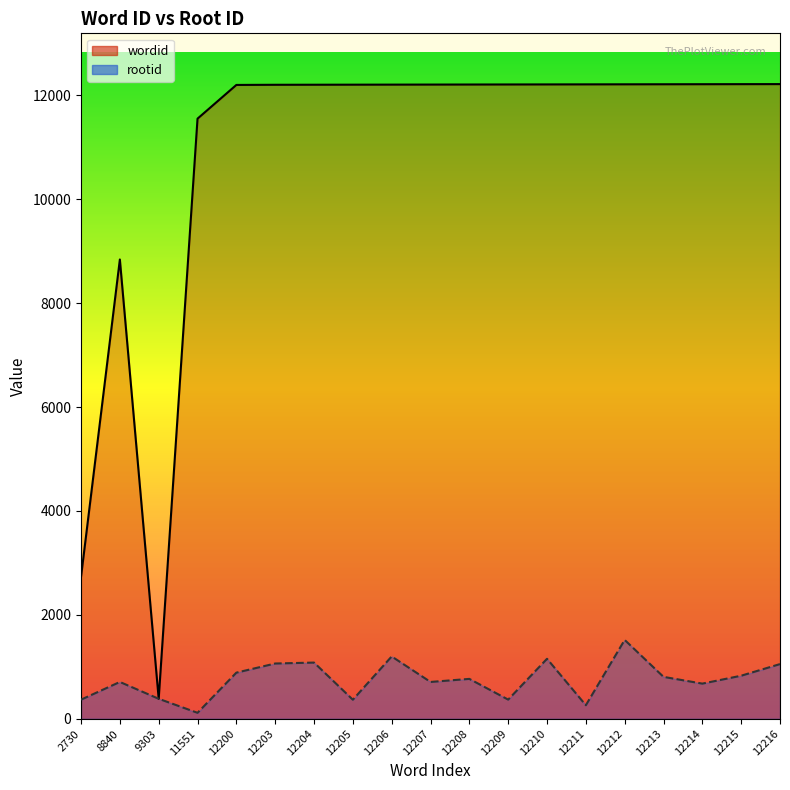

Reading left to right, list all the values displayed in this chart.

wordid: 2730	8840	384	11551	12200	12203	12204	12205	12206	12207	12208	12209	12210	12211	12212	12213	12214	12215	12216
rootid: 367	708	384	114	887	1063	1081	366	1199	708	767	368	1154	260	1517	806	676	828	1052